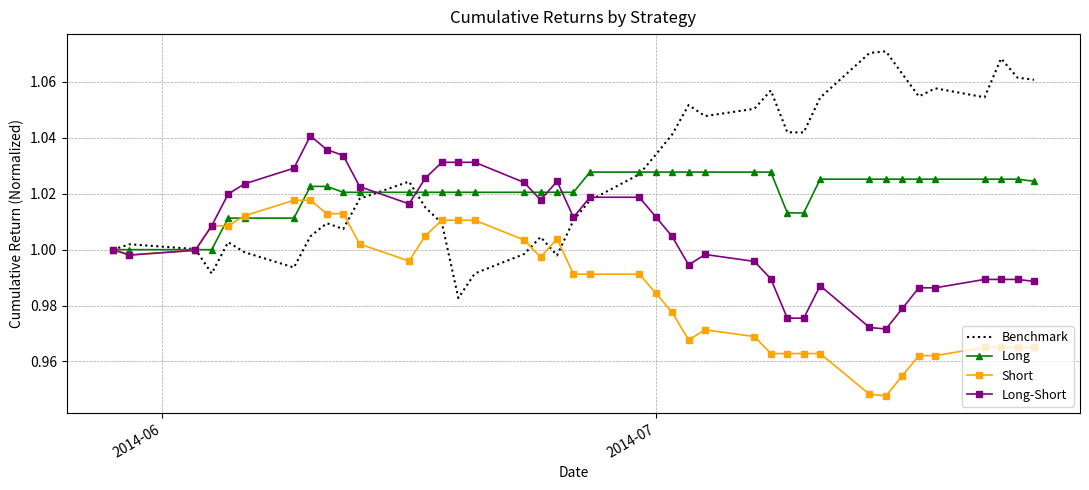

What is the difference between the second highest and second lowest values in the Long-Short series?

0.1